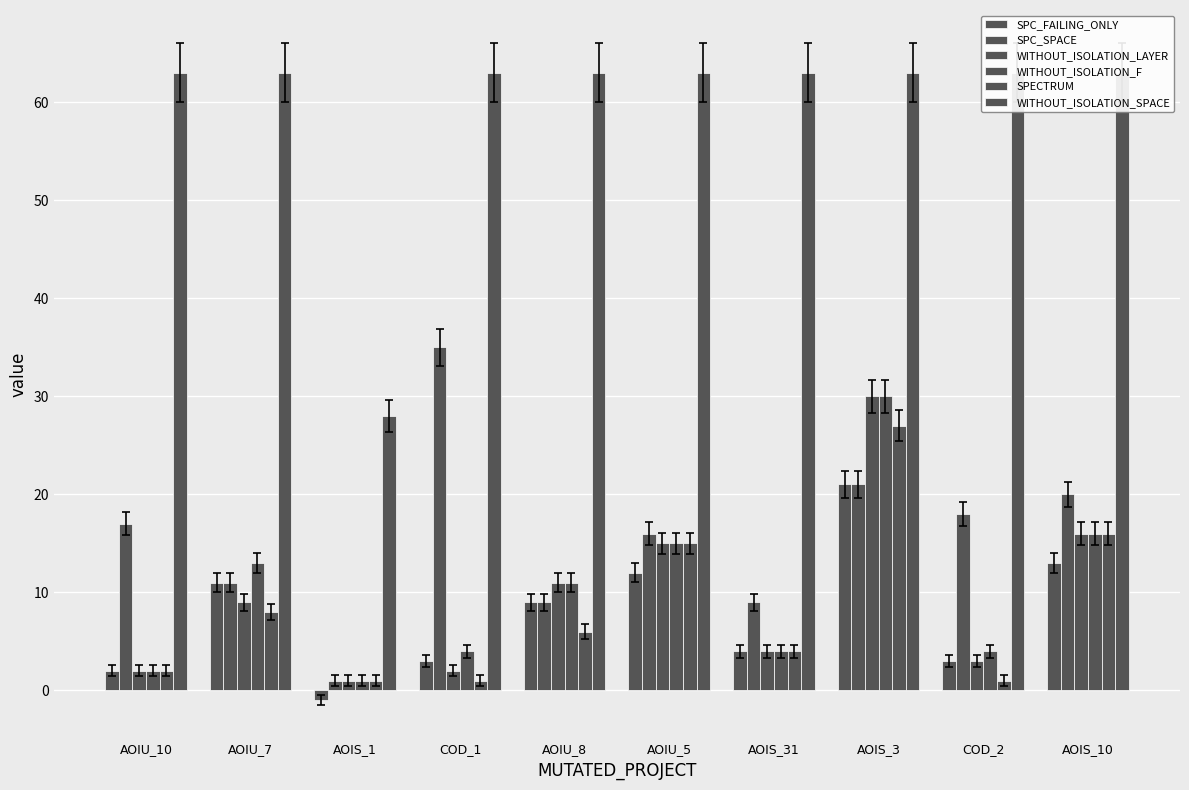

Reading left to right, list all the values displayed in this chart.

SPC_FAILING_ONLY: 2	11	-1	3	9	12	4	21	3	13
SPC_SPACE: 17	11	1	35	9	16	9	21	18	20
WITHOUT_ISOLATION_LAYER: 2	9	1	2	11	15	4	30	3	16
WITHOUT_ISOLATION_F: 2	13	1	4	11	15	4	30	4	16
SPECTRUM: 2	8	1	1	6	15	4	27	1	16
WITHOUT_ISOLATION_SPACE: 63	63	28	63	63	63	63	63	63	63